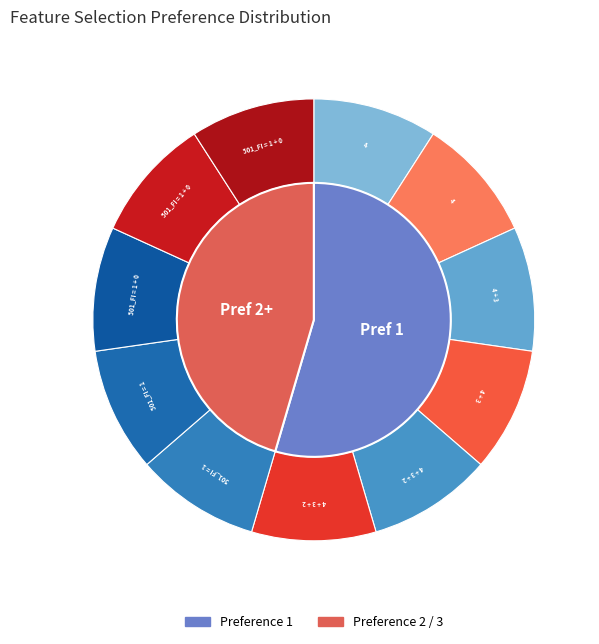

What is the total percentage of Boruta Score: 501_FI = 1 and Boruta Score: 501_FI = 1 + 0?

23.5%